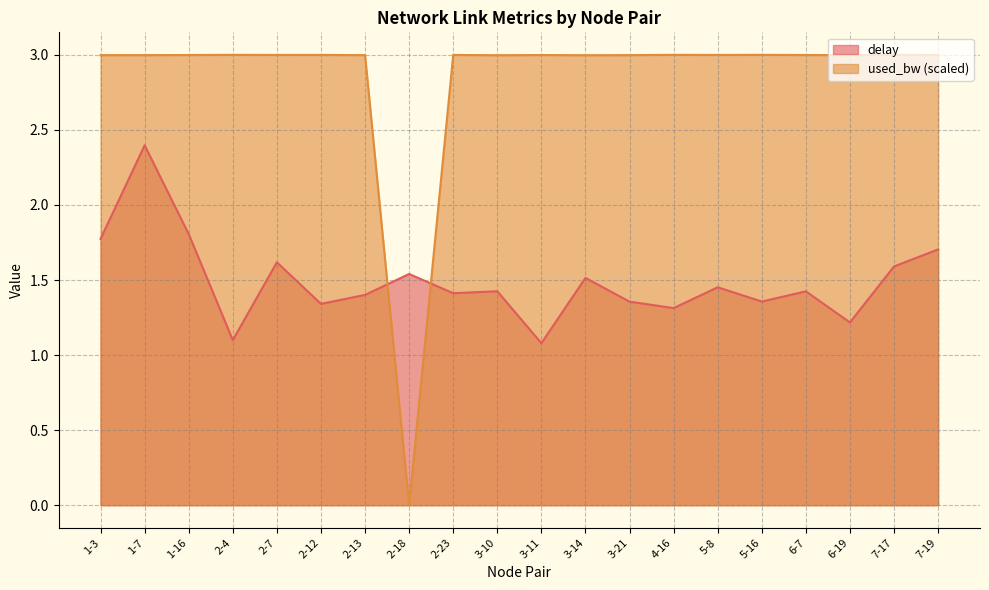

How many values in the used_bw series exceed 2?

19